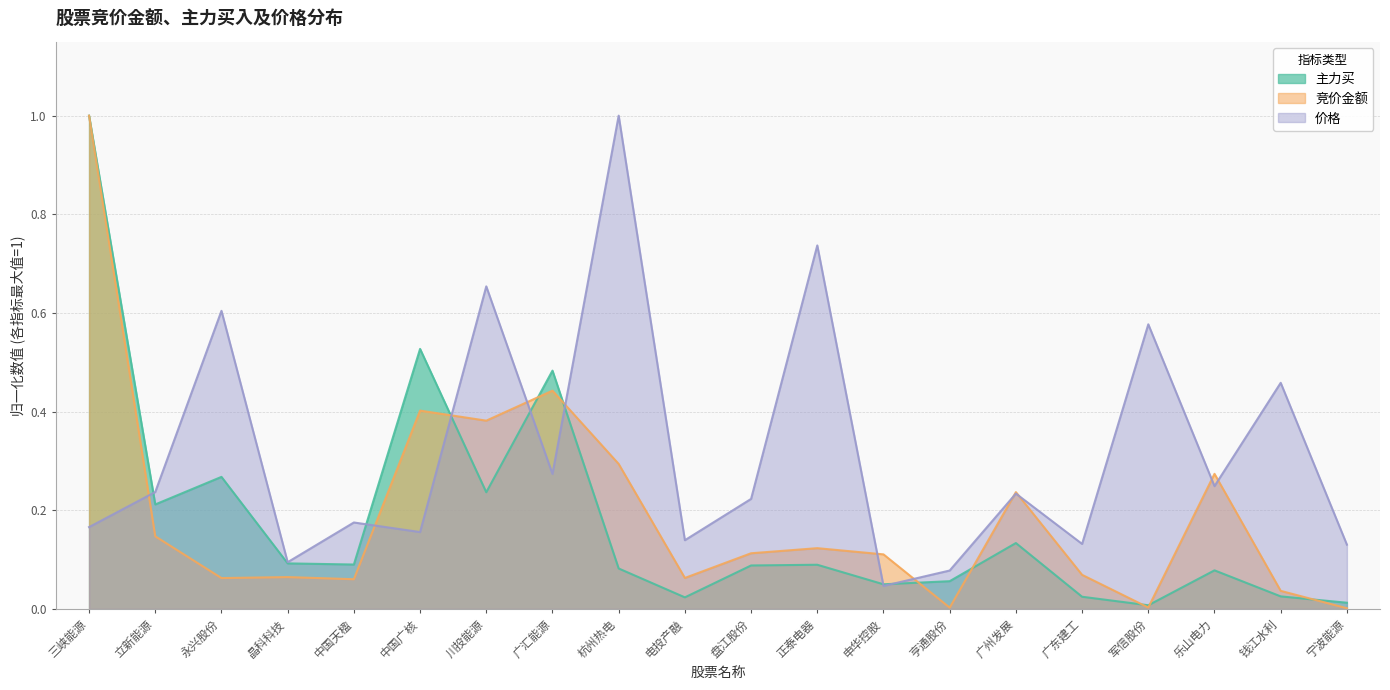

Count the number of categories in the chart.

20